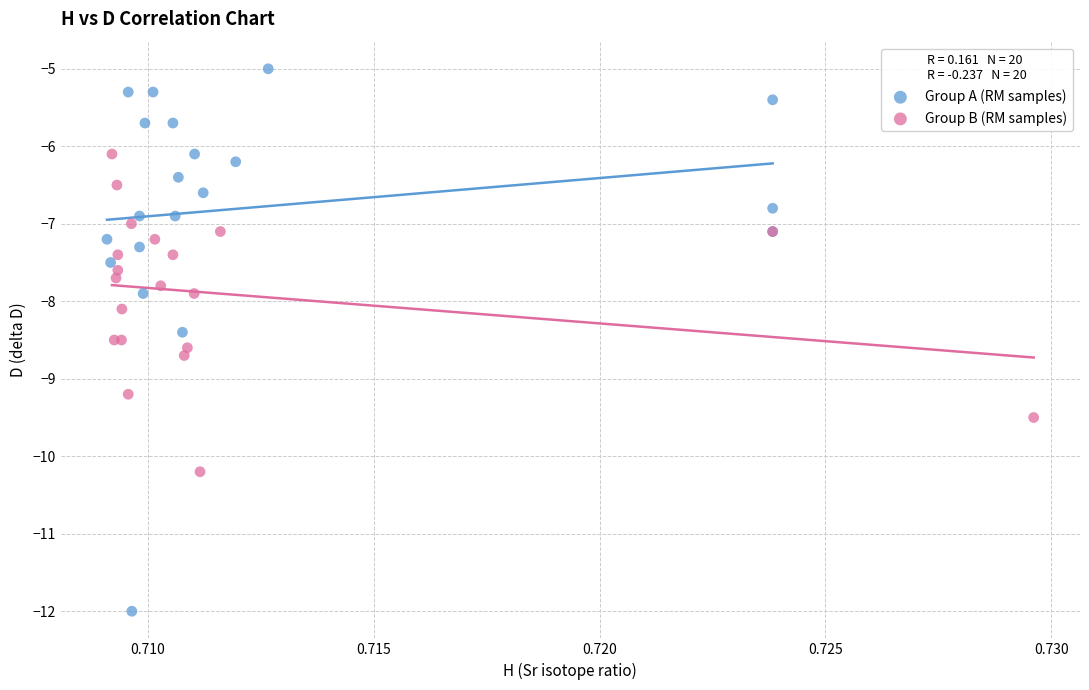

Which series reaches the minimum Y coordinate?

Group A (RM samples)